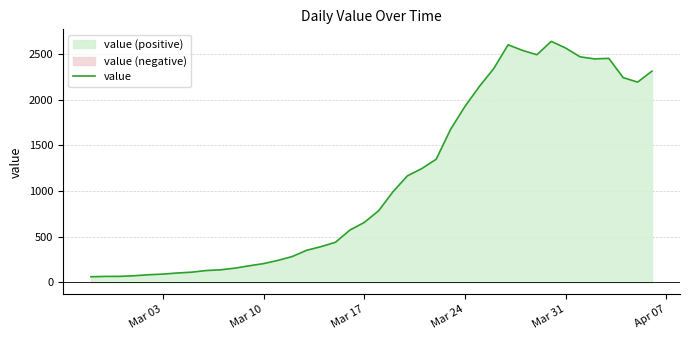

What is the highest value of the value series?

2639